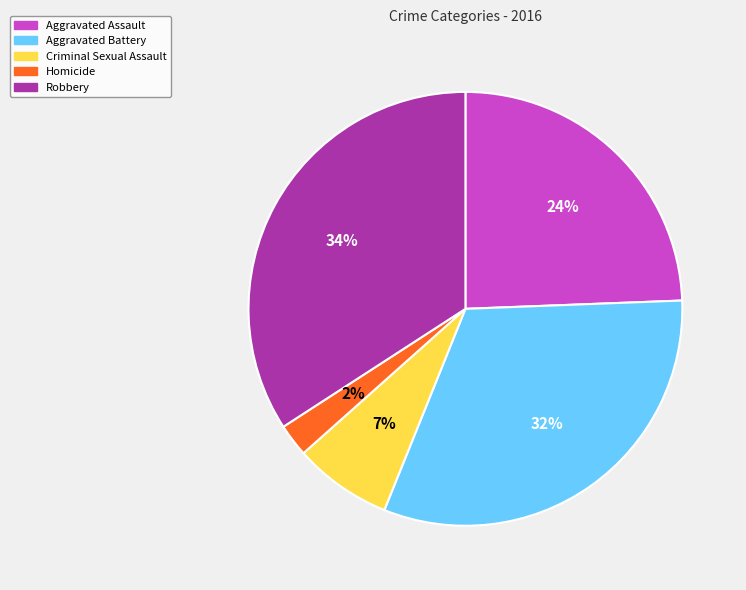

Does any single category account for the majority?

No